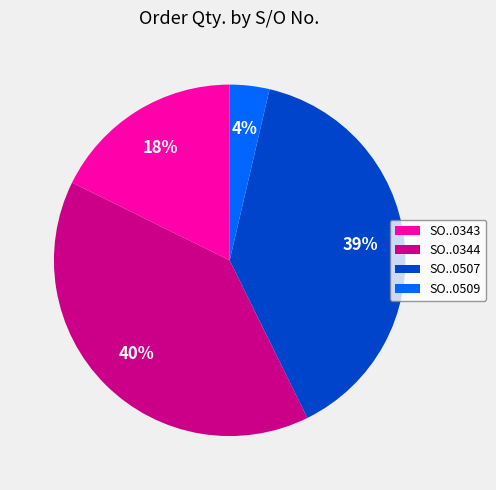

To the nearest percent, what is the difference between the largest and smallest slice percentages?

36%